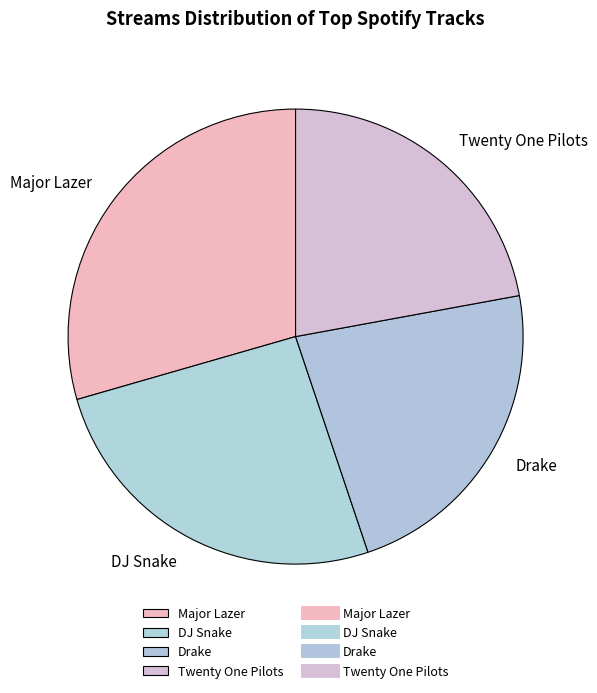

True or false: DJ Snake accounts for 26% of the total.

True